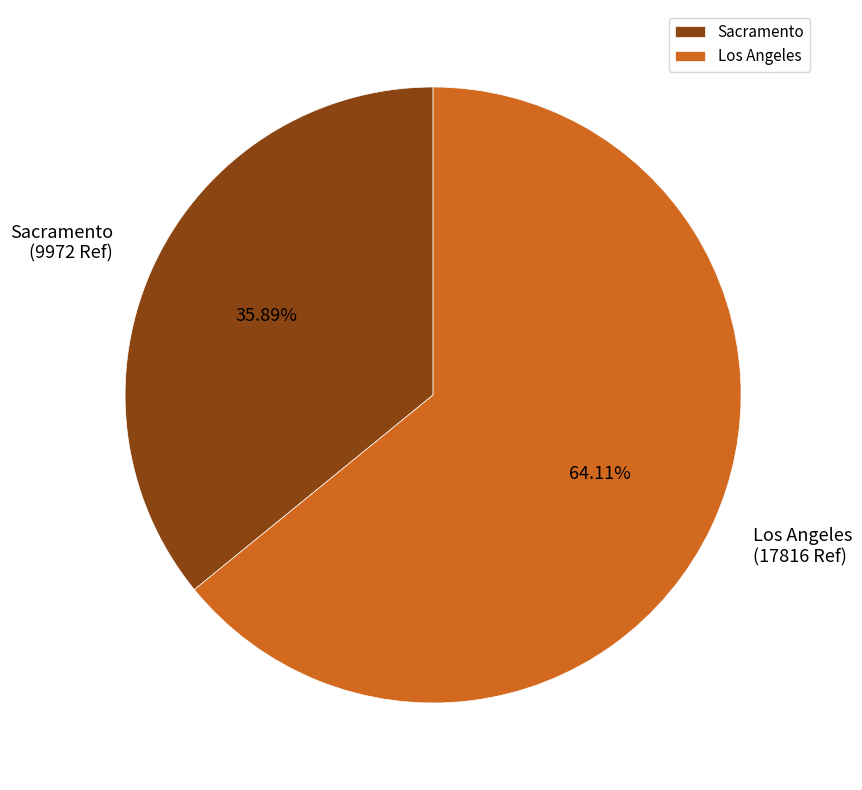

Is the sum of Sacramento and Los Angeles greater than half?

Yes